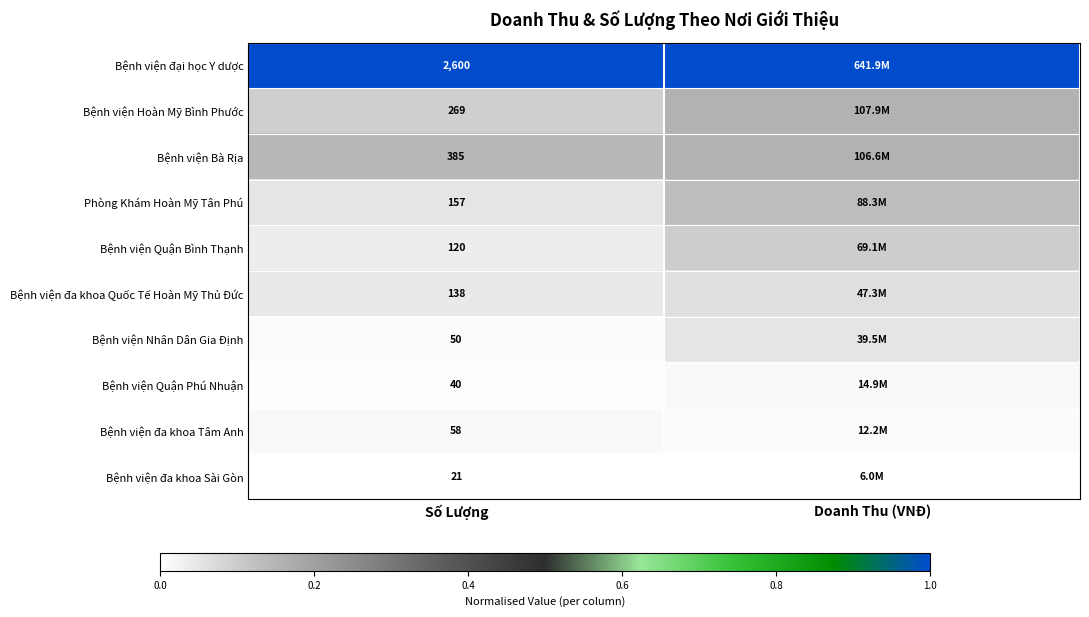

Which series has the largest total across all categories?

Bệnh viện đại học Y dược